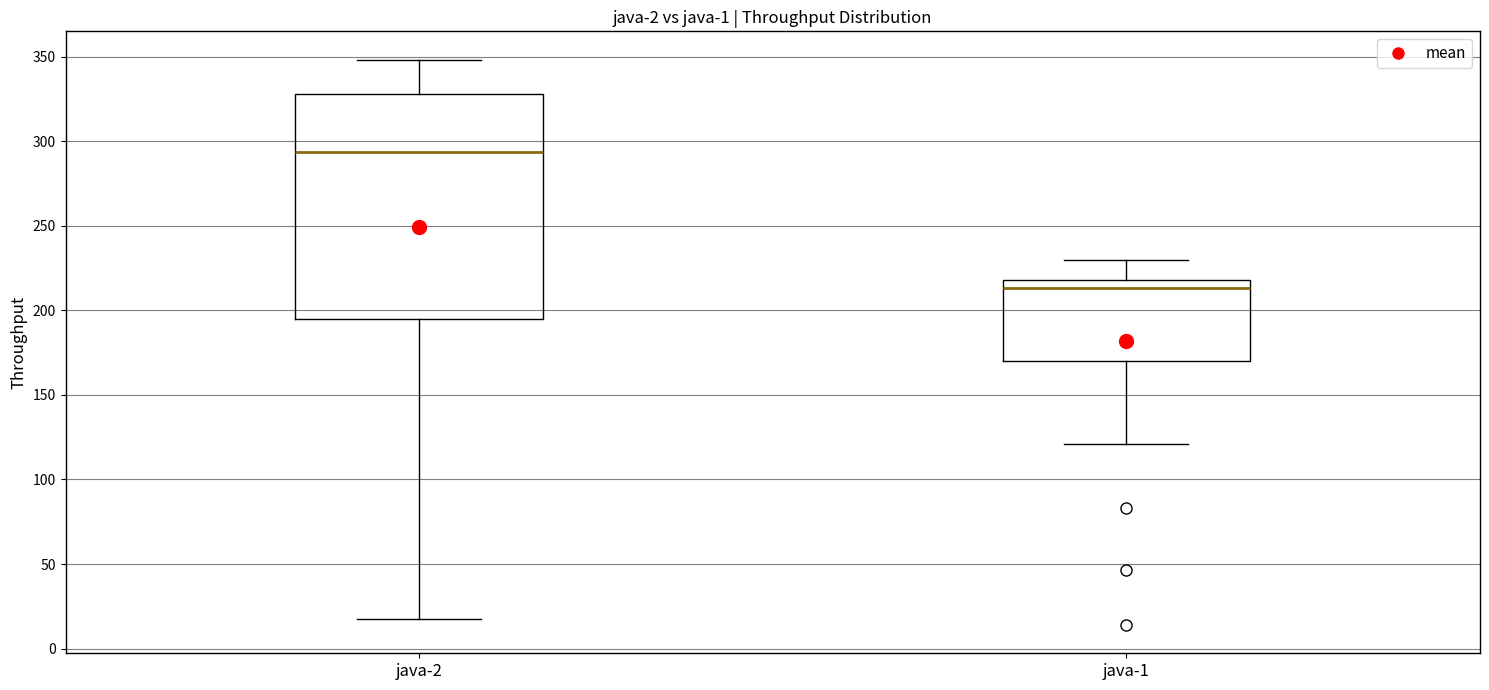

Where is the upper edge of the box for java-2 on the y-axis? The values are not printed on the chart, so give them approximately, as read against the axis.

330